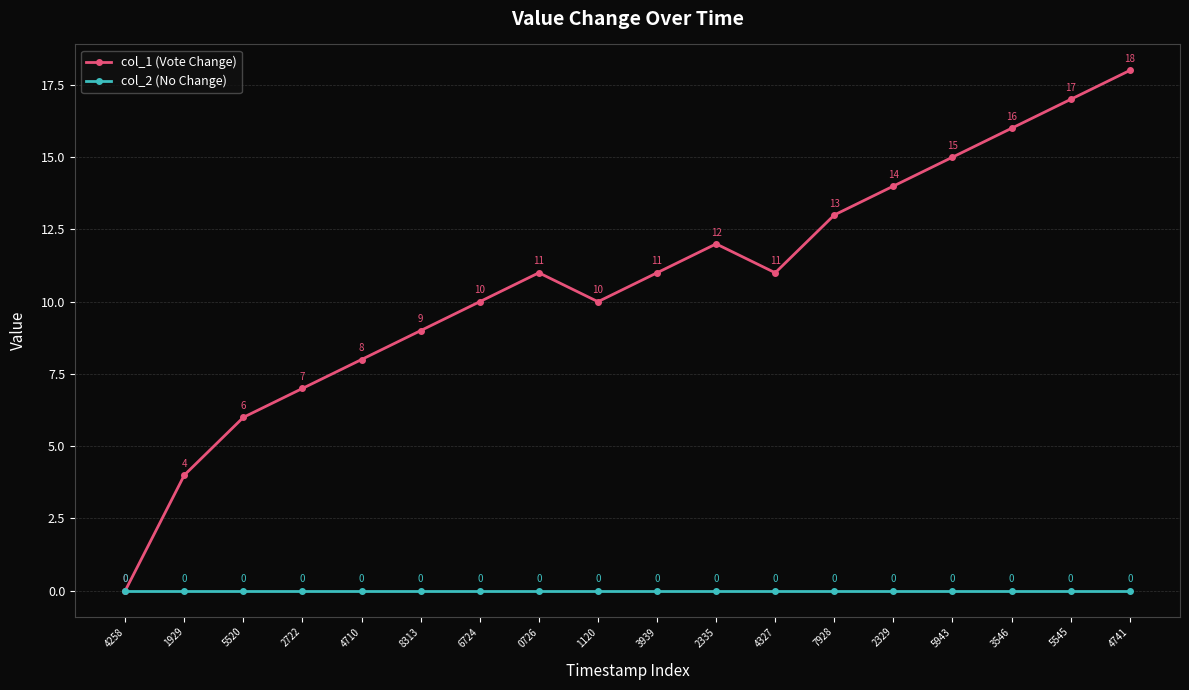

Reading left to right, extract all data points from this chart.

col_1 (Vote Change): 0	4	6	7	8	9	10	11	10	11	12	11	13	14	15	16	17	18
col_2 (No Change): 0	0	0	0	0	0	0	0	0	0	0	0	0	0	0	0	0	0